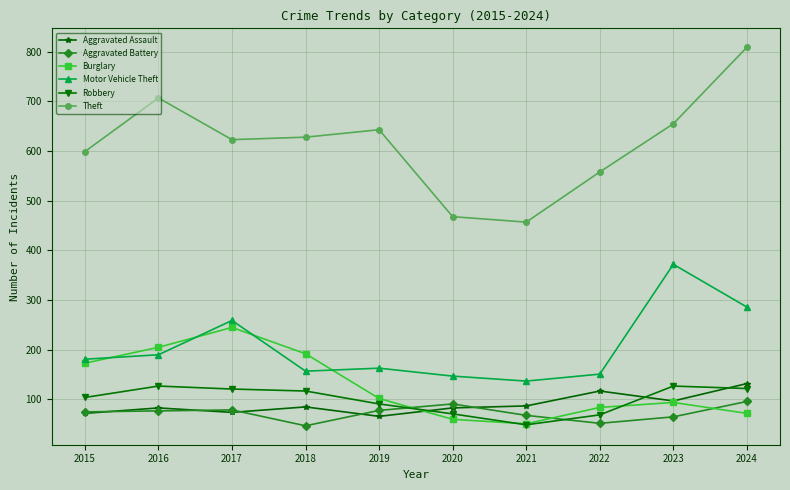

At which category does Theft reach its first local peak?

2016